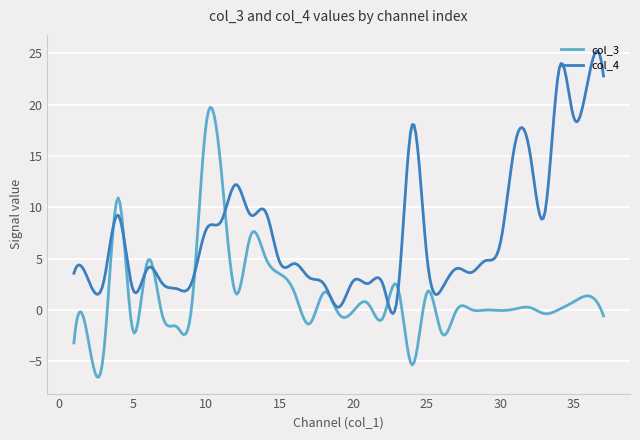

What is the minimum value shown in the chart?

-6.6